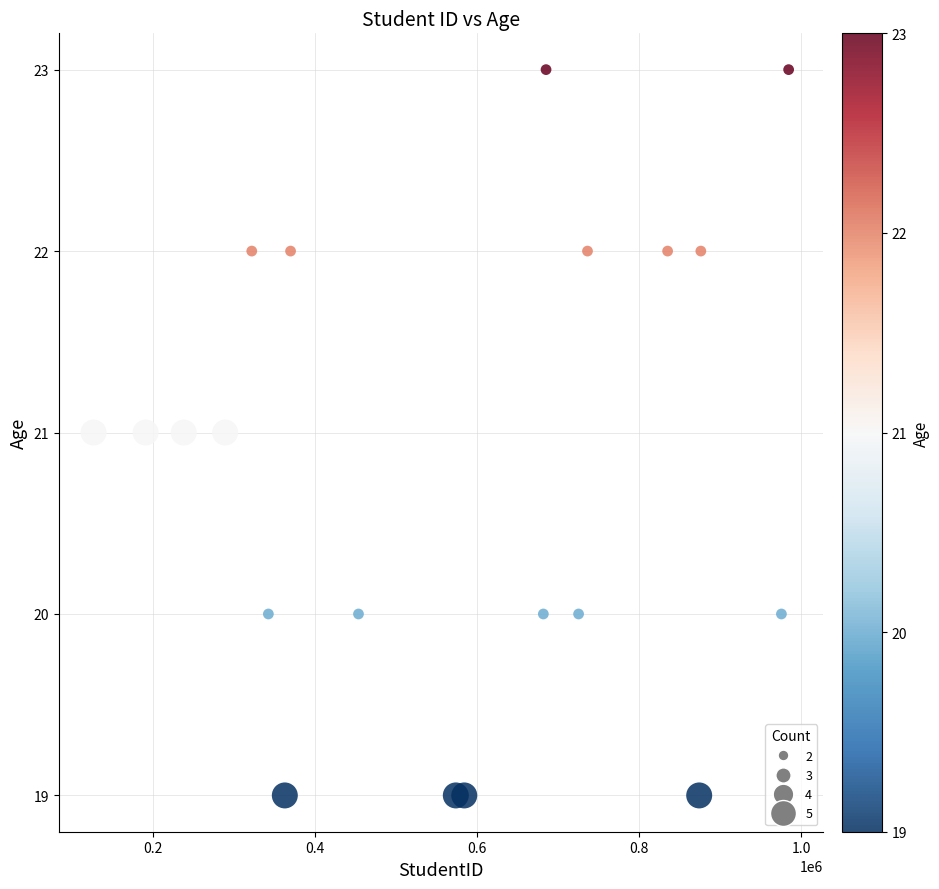

What is the range of Y values (max minus min)?

4